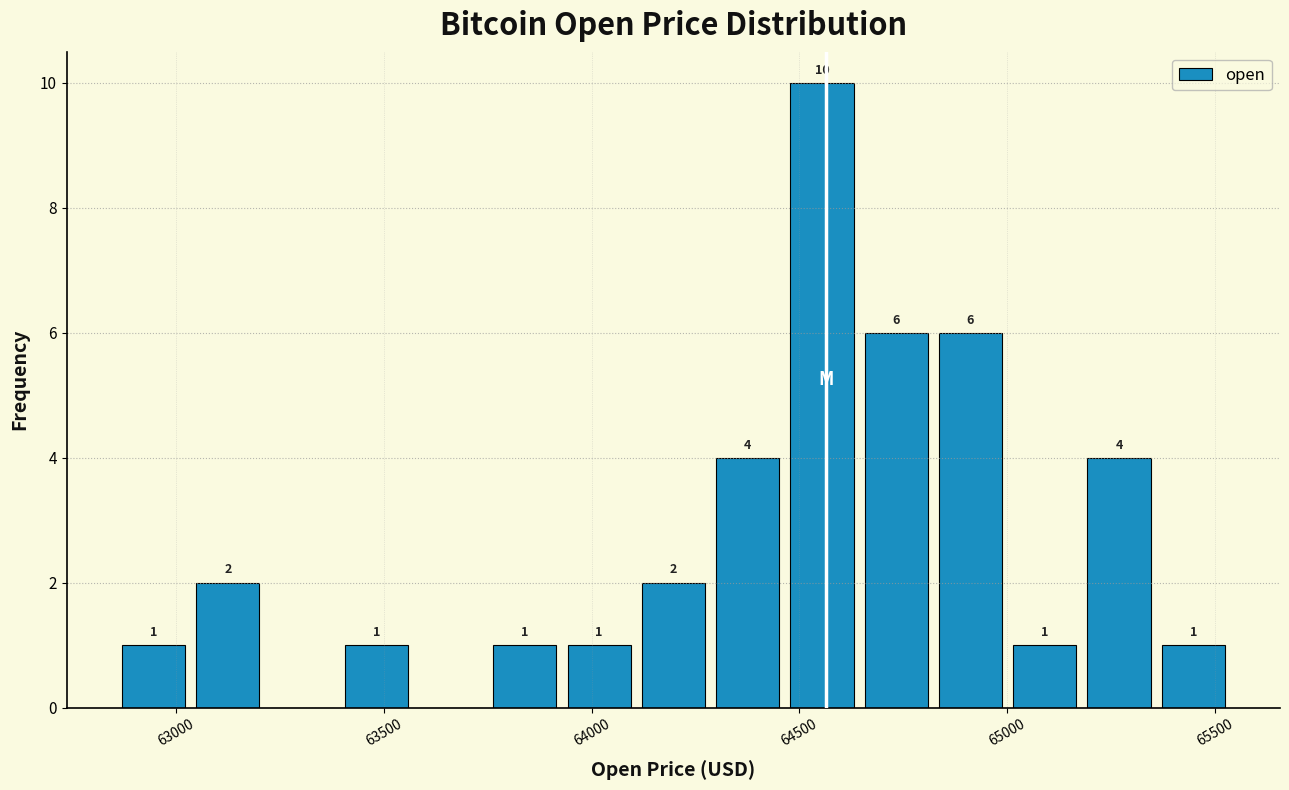

Around what value on the x-axis is the tallest bar? Give the approximate position of its centre, as read against the axis.

64550